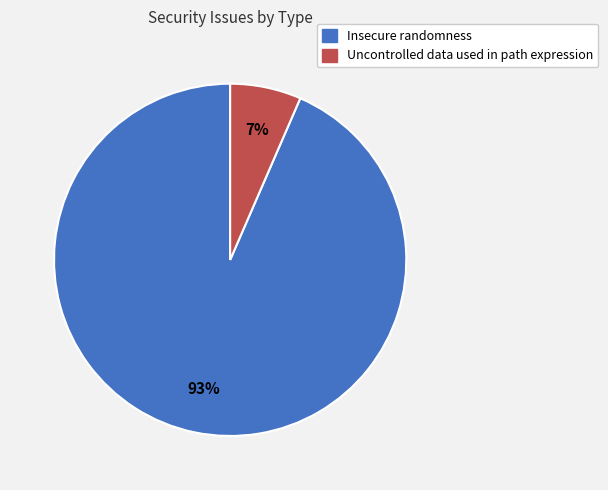

Does any single category account for the majority?

Yes